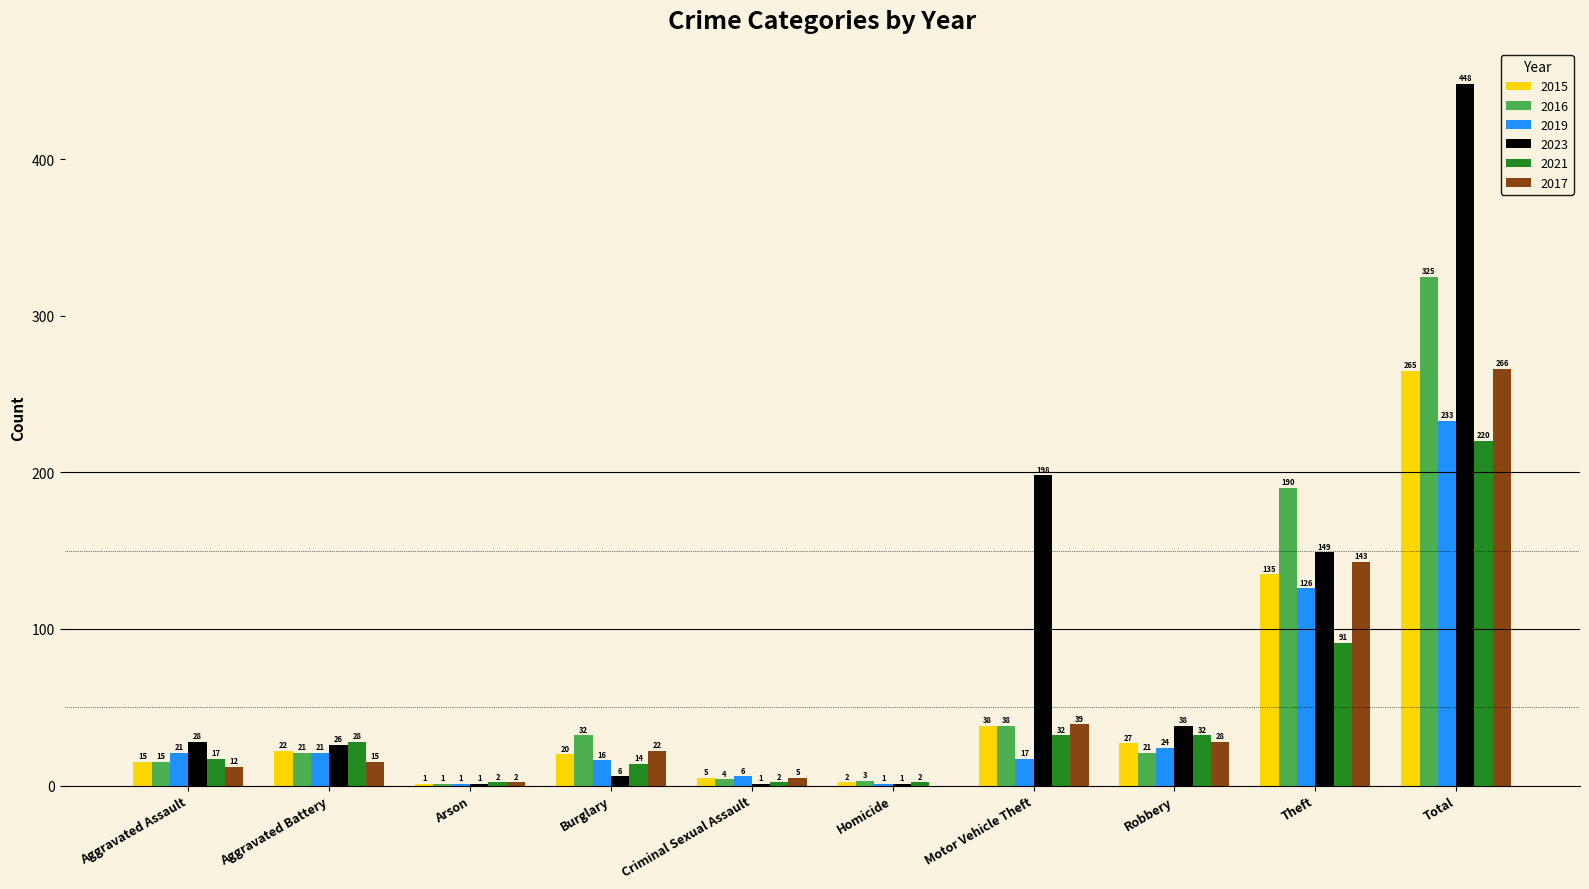

What is the highest value of the 2017 series?

266